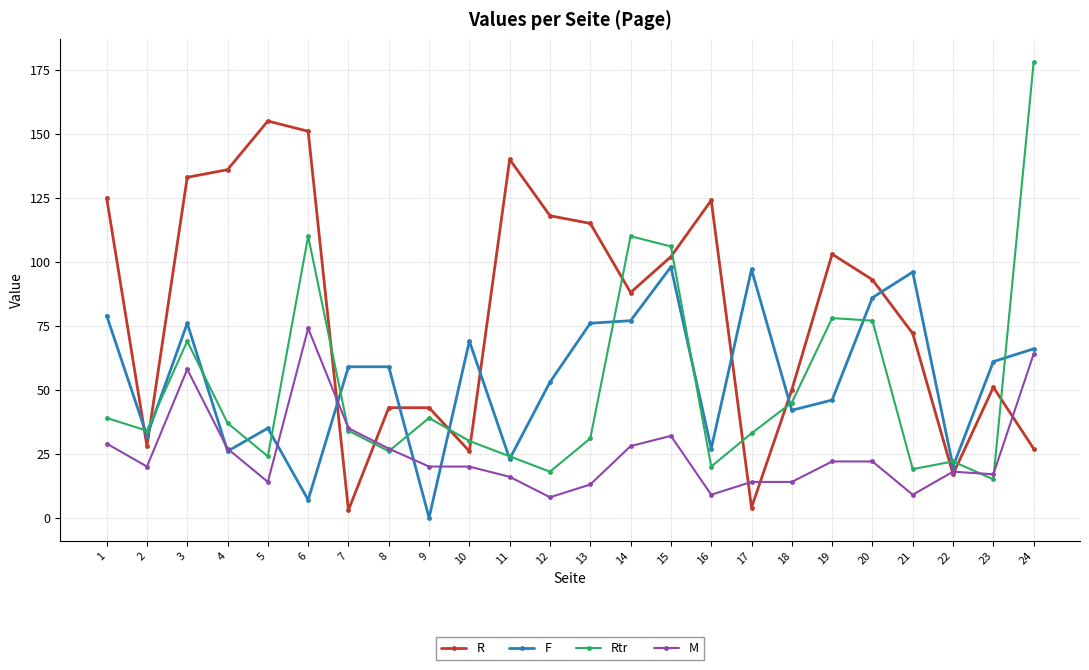

What is the difference between the highest and lowest values at 14?

82